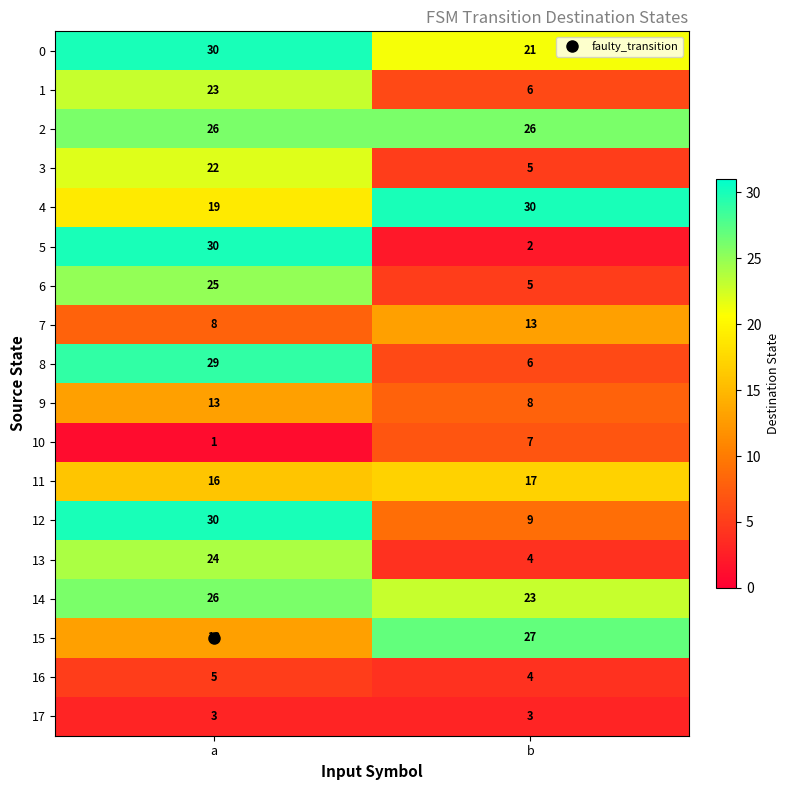

What is the maximum value for 1?

23